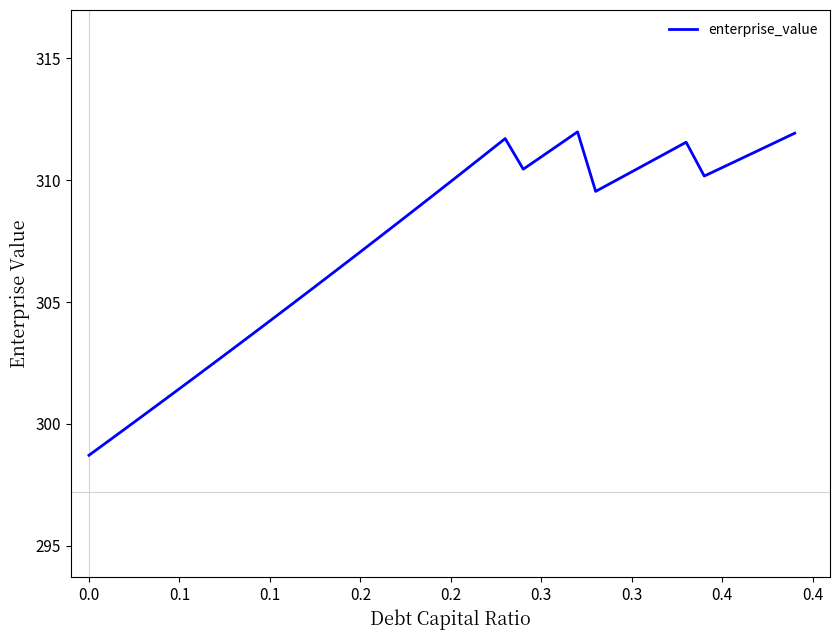

What is the smallest value displayed?

298.7